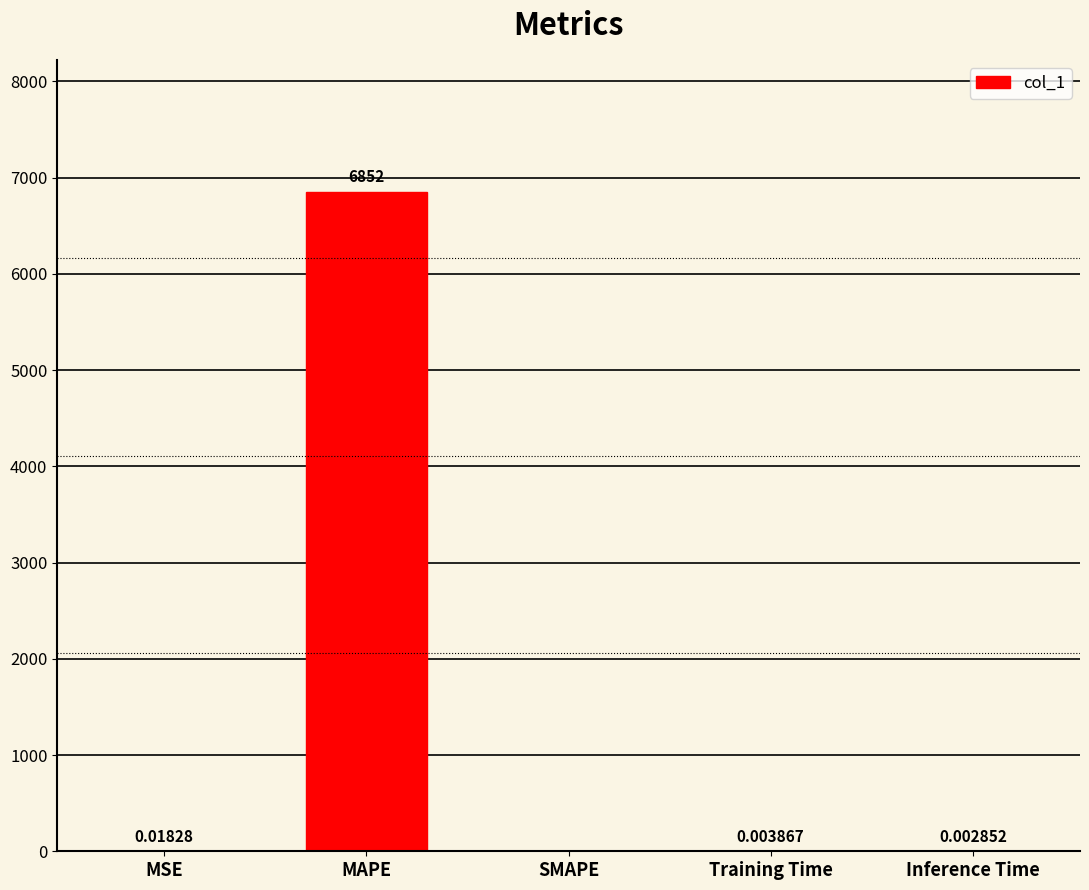

Which has a higher value, MSE or SMAPE?

MSE